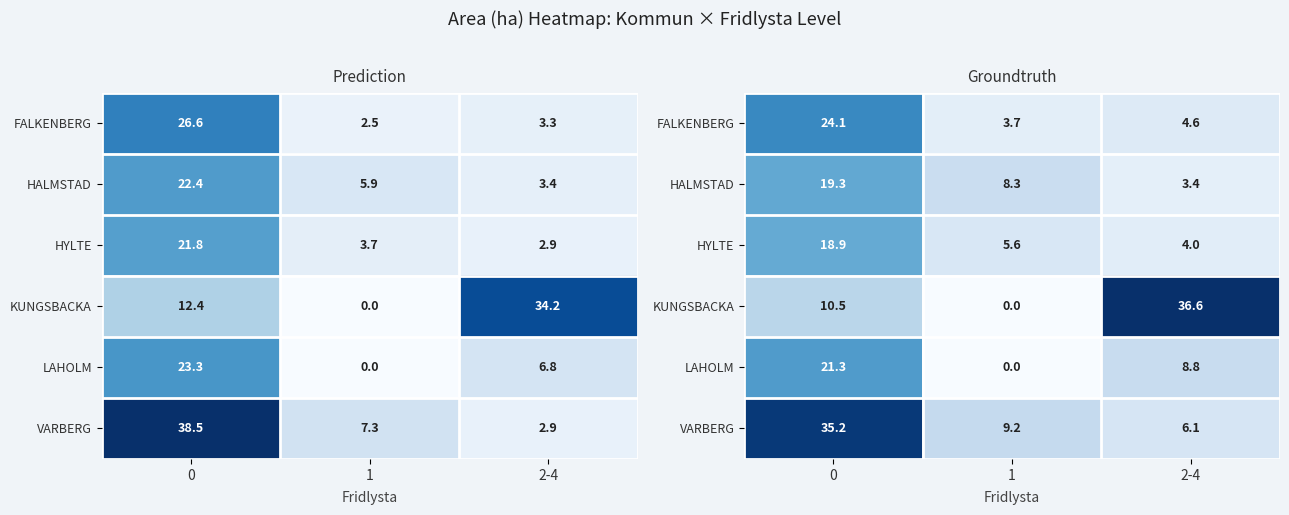

The value of row_1 at 0 is 19.3. True or false?

True